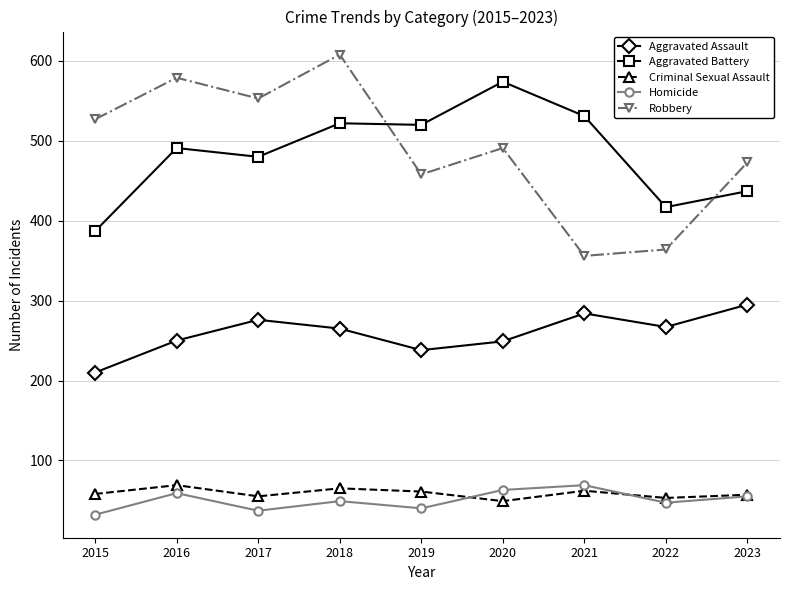

What is the difference between the Aggravated Battery values at 2017 and 2023?

43